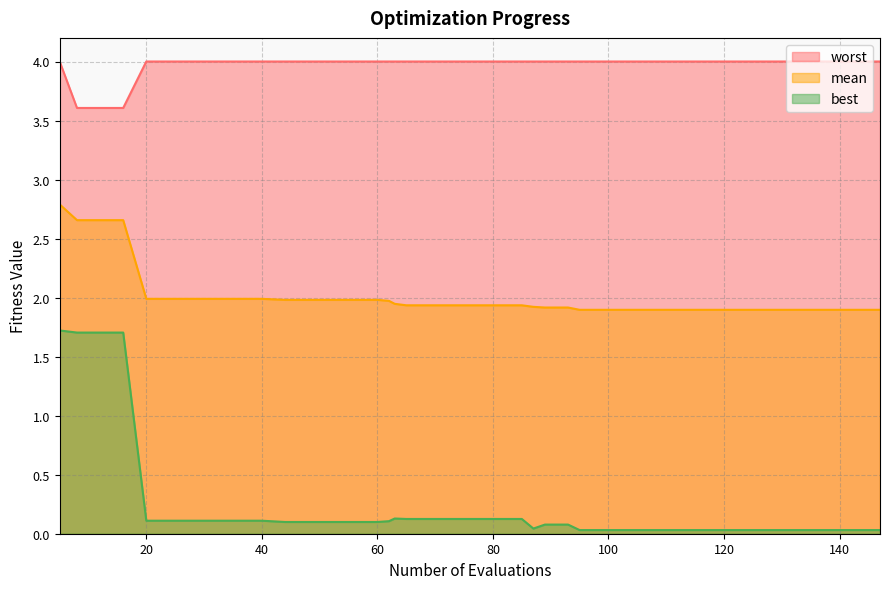

What is the value of the mean point at the 33rd from the left?

1.9